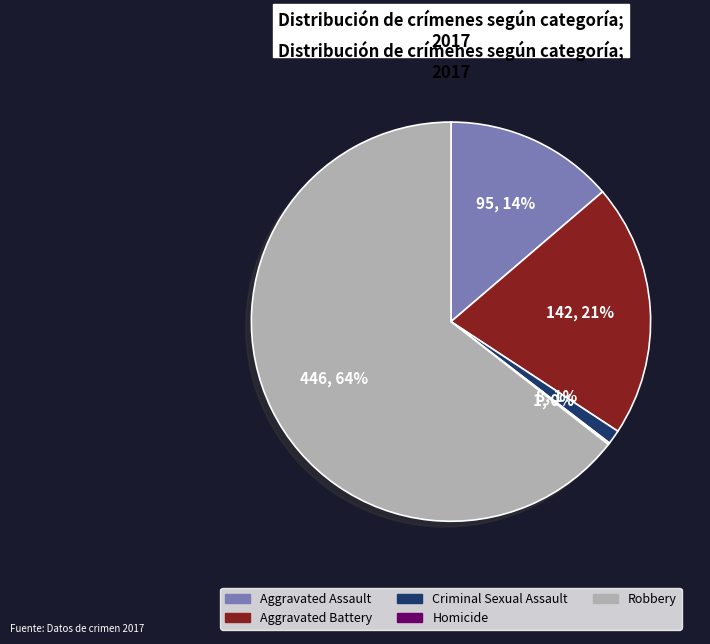

Do Aggravated Battery and Aggravated Assault together represent more than half of the pie?

No